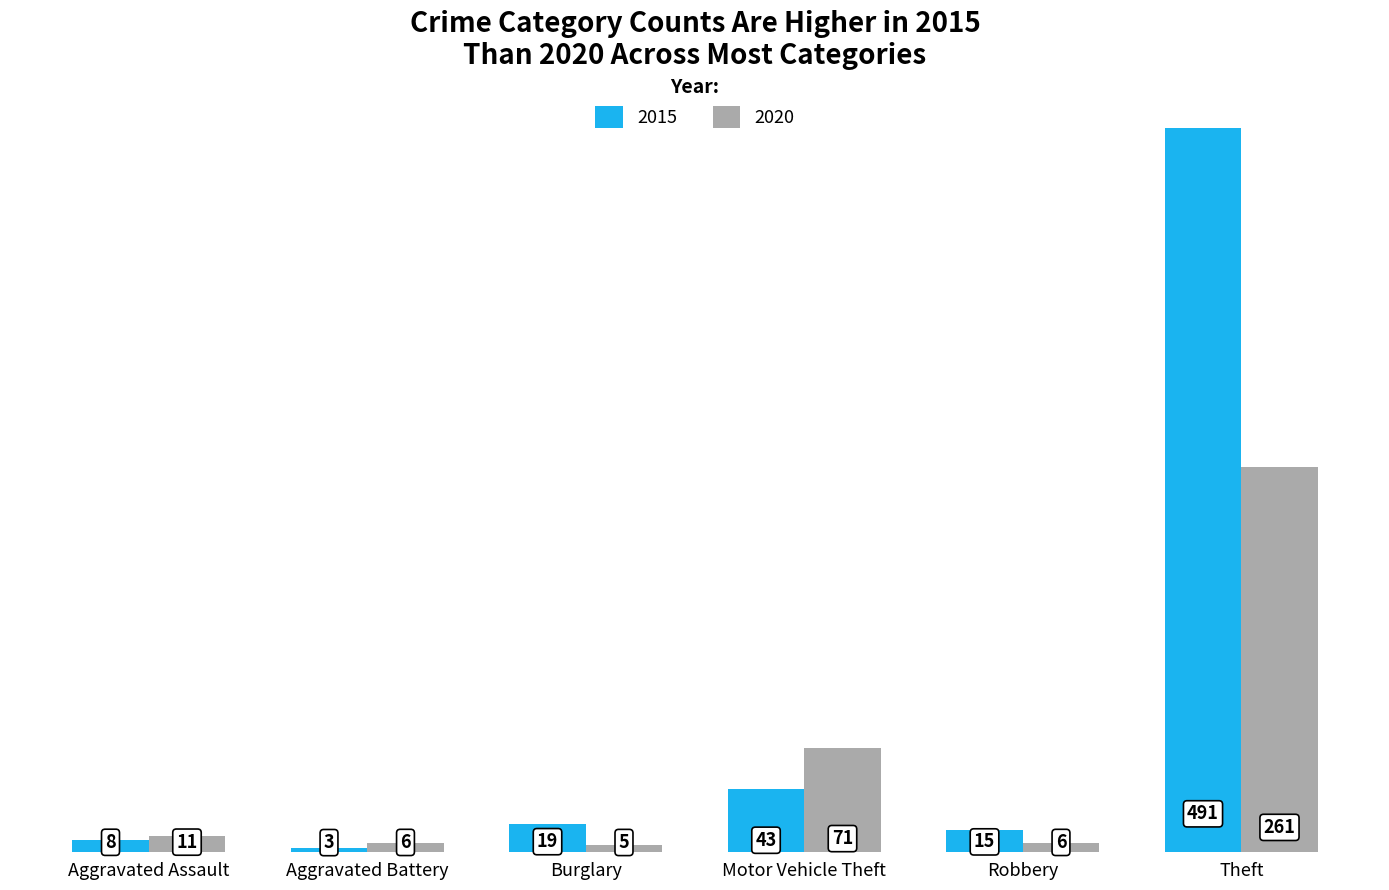

True or false: 2015 has a value of 43 at Motor Vehicle Theft.

True